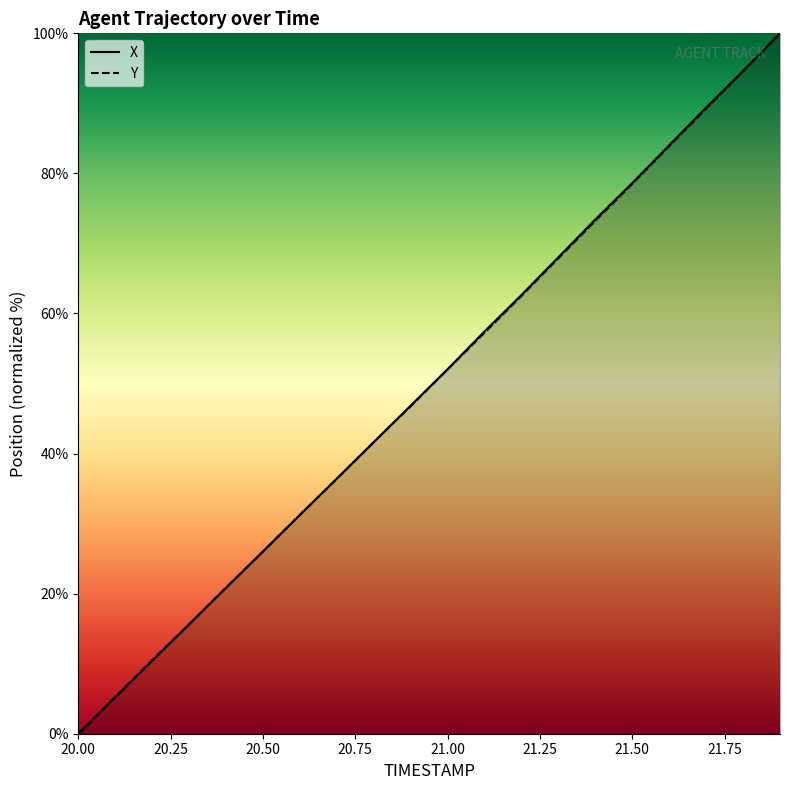

Reading left to right, list all the values displayed in this chart.

X: 0.0	5.2	10.4	15.6	20.8	26.0	31.2	36.4	41.6	46.8	52.0	57.4	62.6	68.0	73.4	78.6	84.0	89.4	94.6	100.0
Y: 0.0	5.3	10.5	15.6	20.9	26.0	31.3	36.4	41.6	46.8	52.0	57.3	62.5	67.9	73.3	78.5	83.9	89.3	94.6	100.0